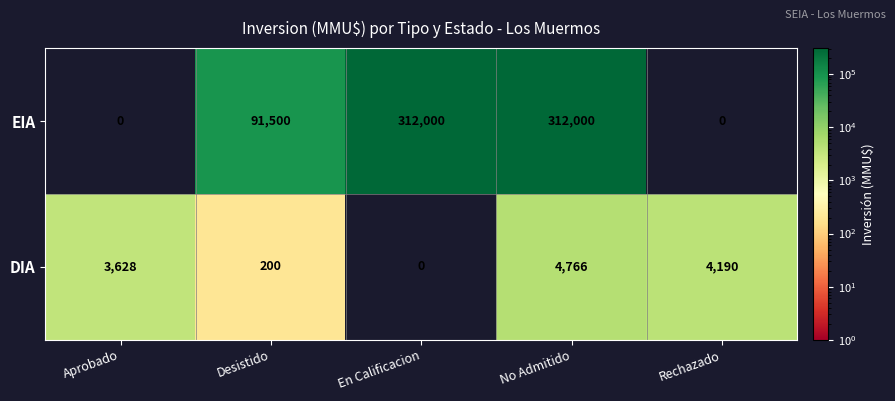

Is it true that DIA equals 4190 at Rechazado?

True